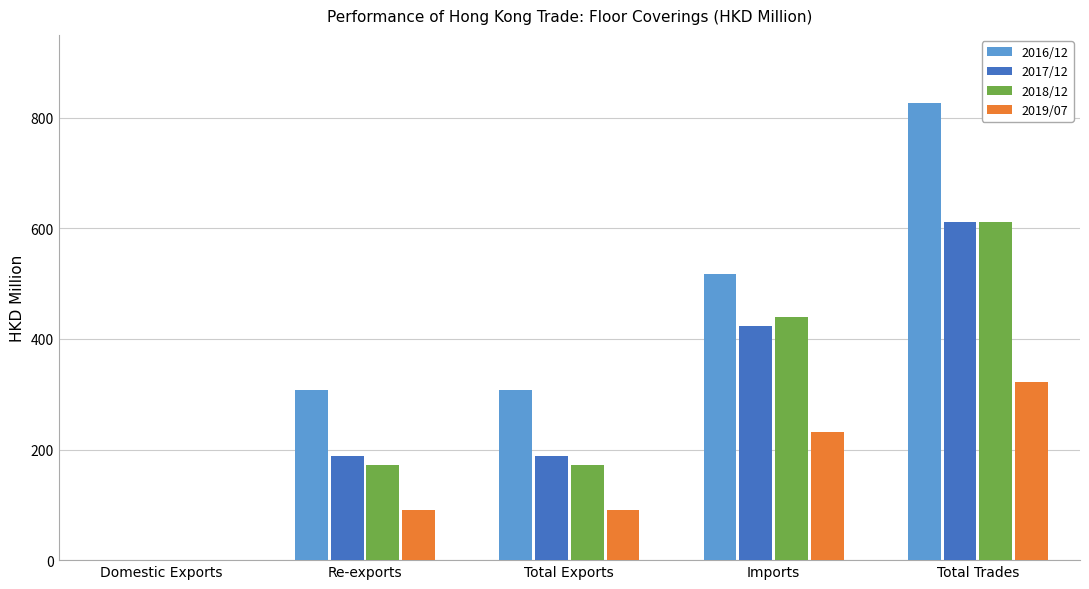

Which series changed the most between Imports and Total Trades?

2016/12